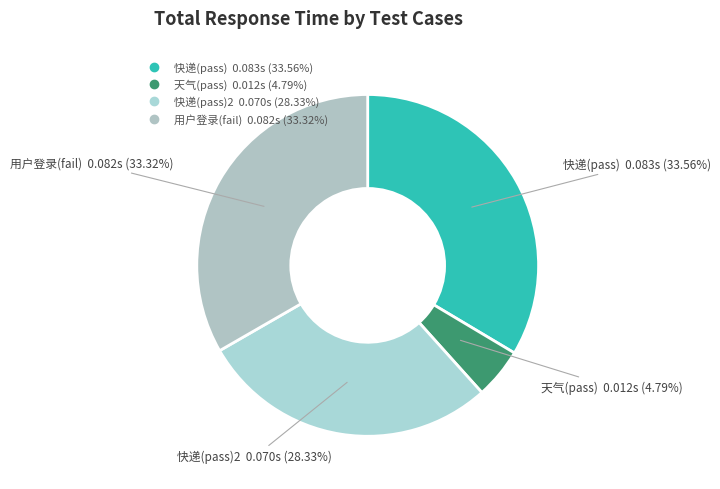

To the nearest percent, what is the difference between the largest and smallest slice percentages?

29%